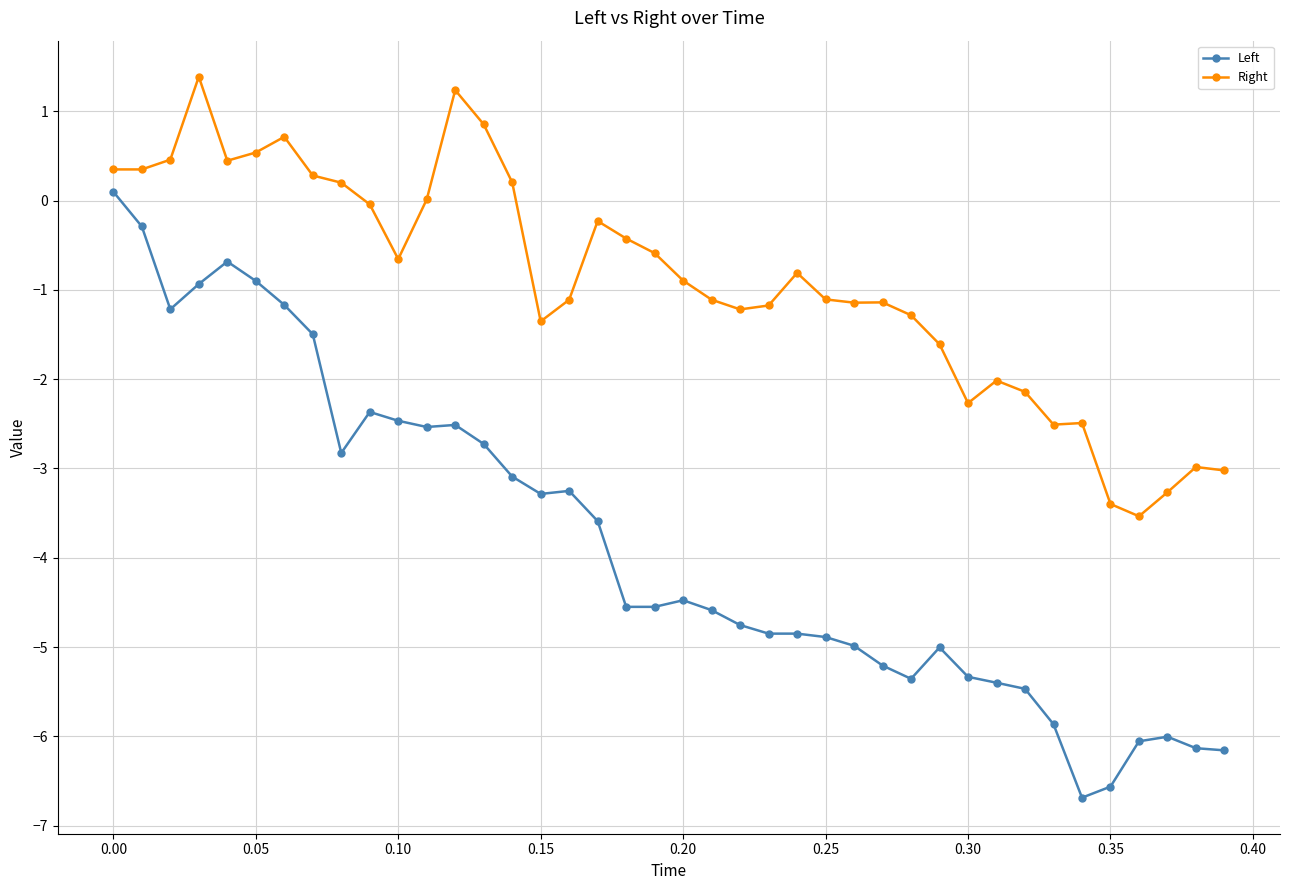

What is the difference between the second highest and minimum values in the Right series?

4.8